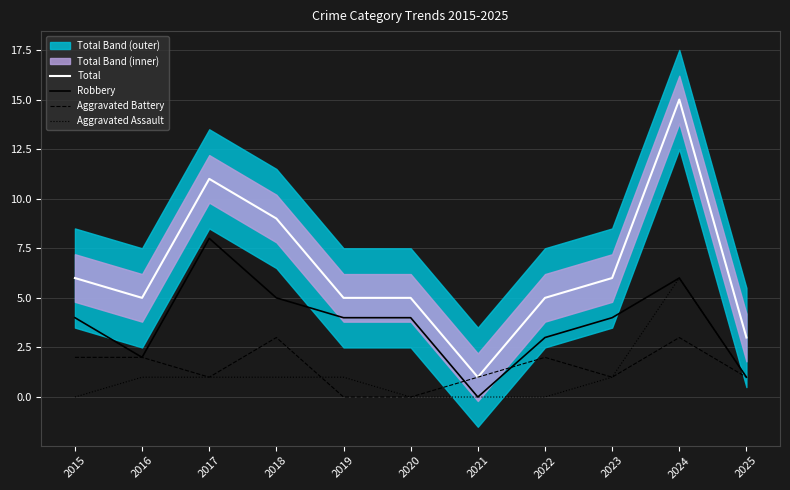

True or false: Total and Robbery cross at least once.

False